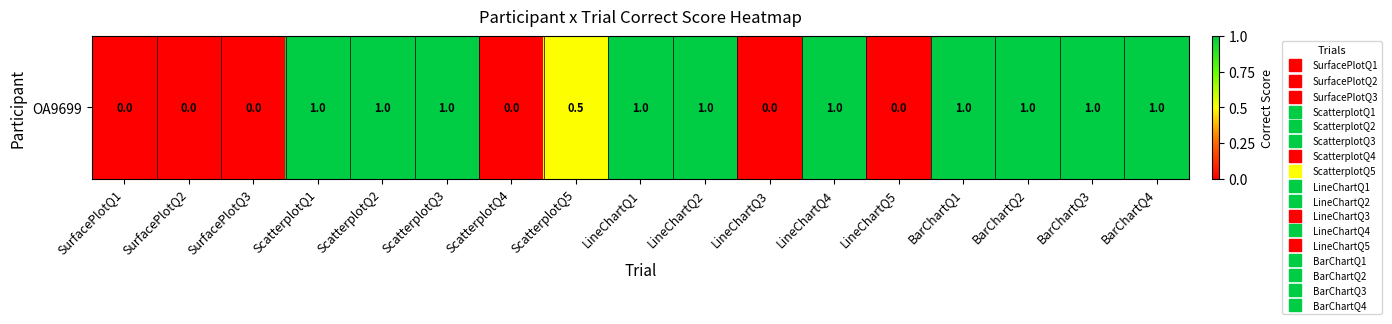

What is the difference between the maximum and minimum values?

1.0